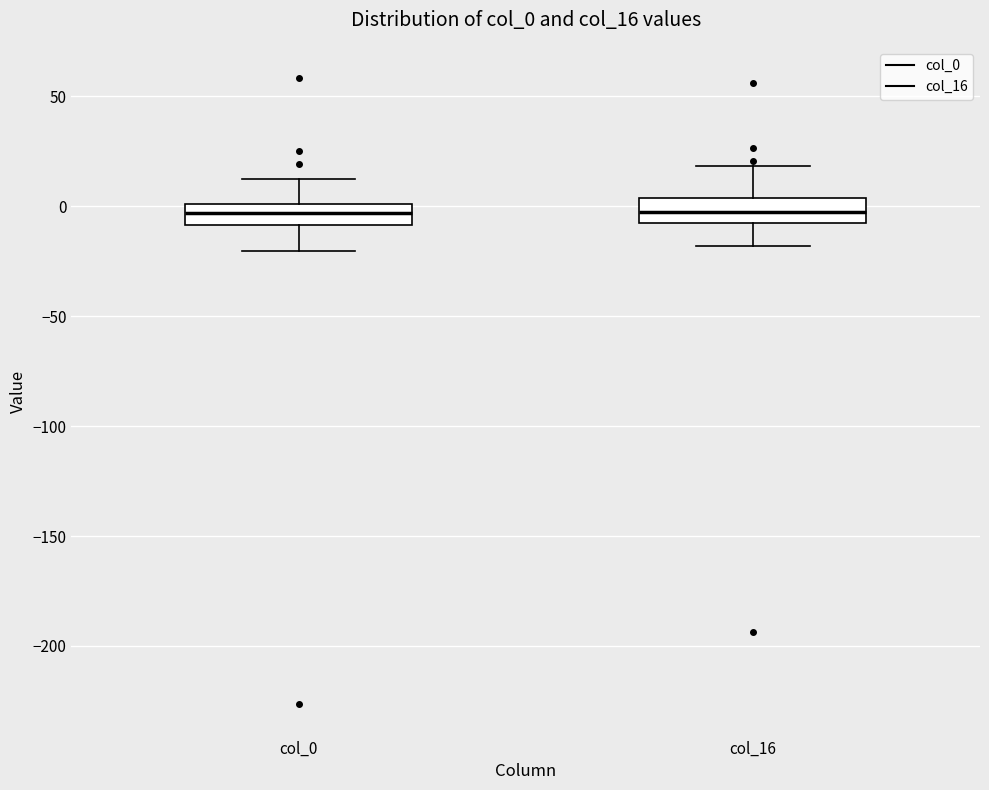

Reading left to right, transcribe this box plot: for each box, give where its median line is, the range the box spans, and where its two whiskers end, as read against the y-axis. The values are not printed on the chart, so give them approximately, as read against the axis.

col_0: median -5, box -10 to 0, whiskers -20 to 15
col_16: median -5, box -10 to 5, whiskers -20 to 20